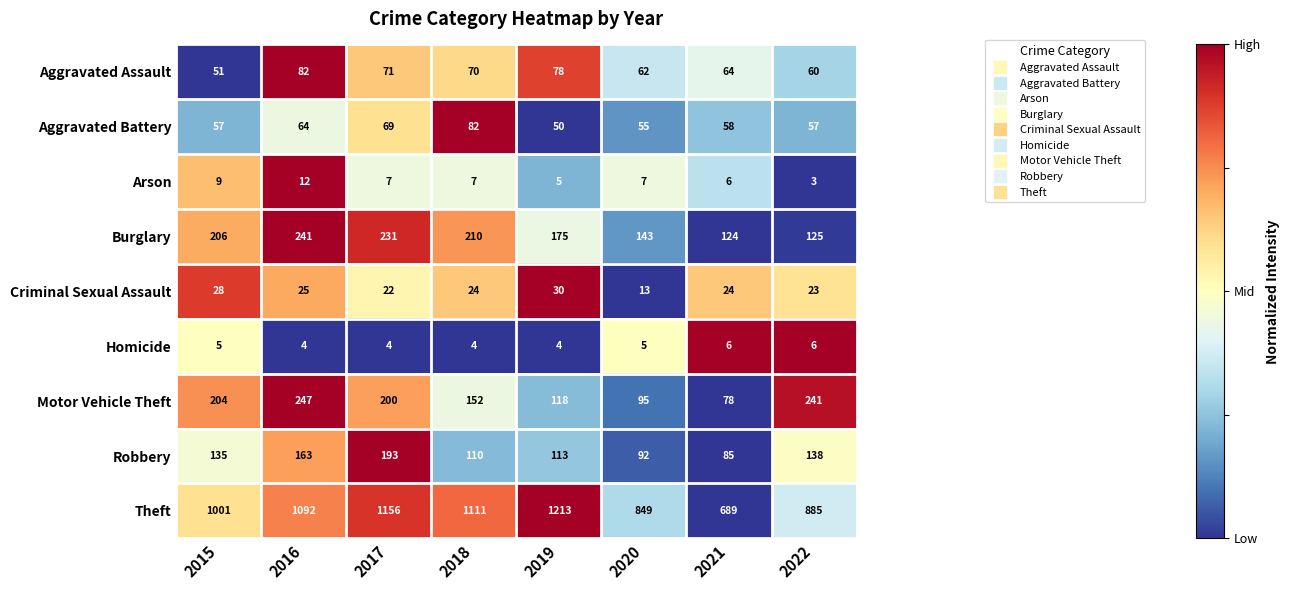

At how many categories does at least one series exceed 353?

8